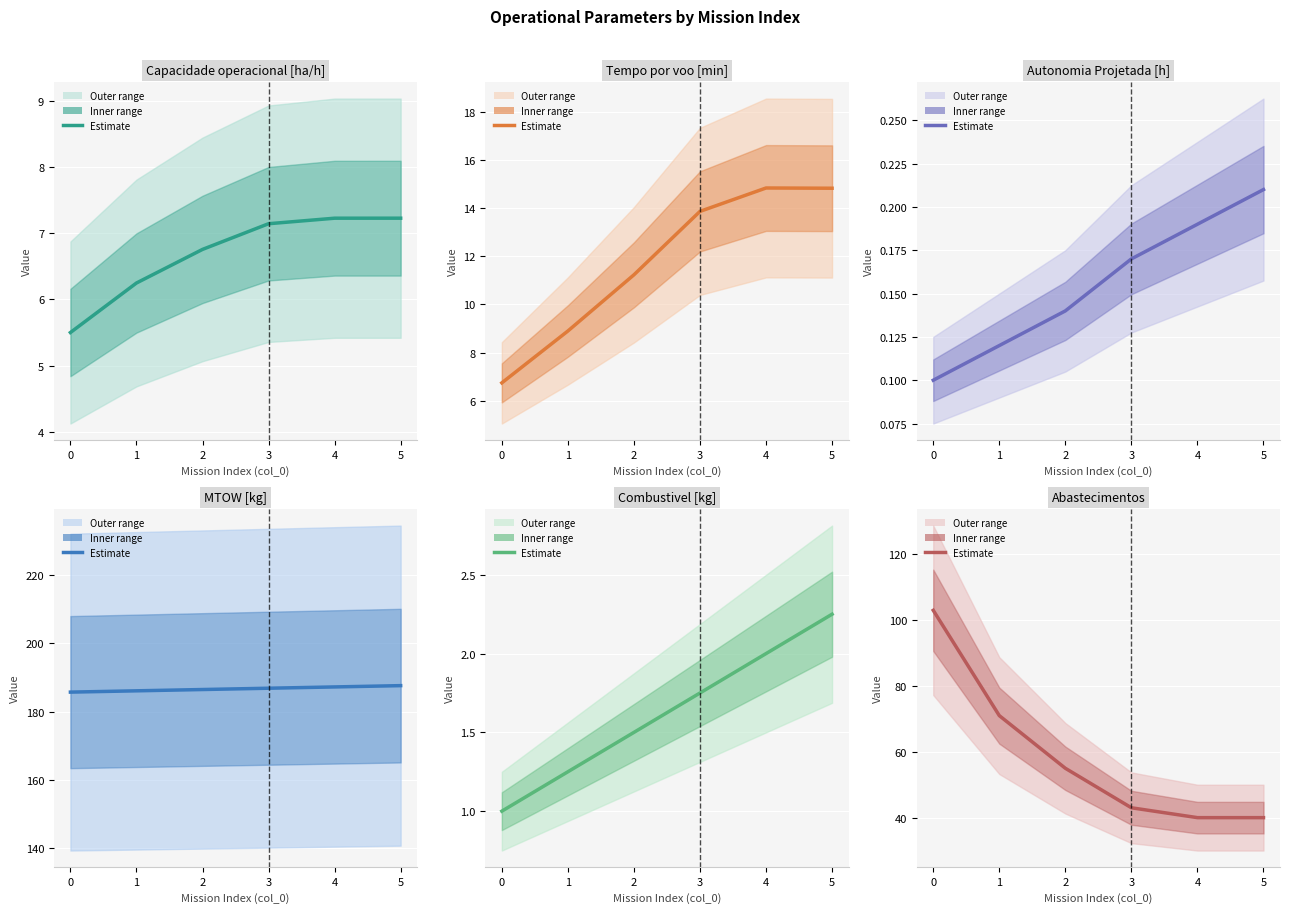

Is the value of MTOW [kg] at 3 greater than the value of Abastecimentos at 0?

Yes